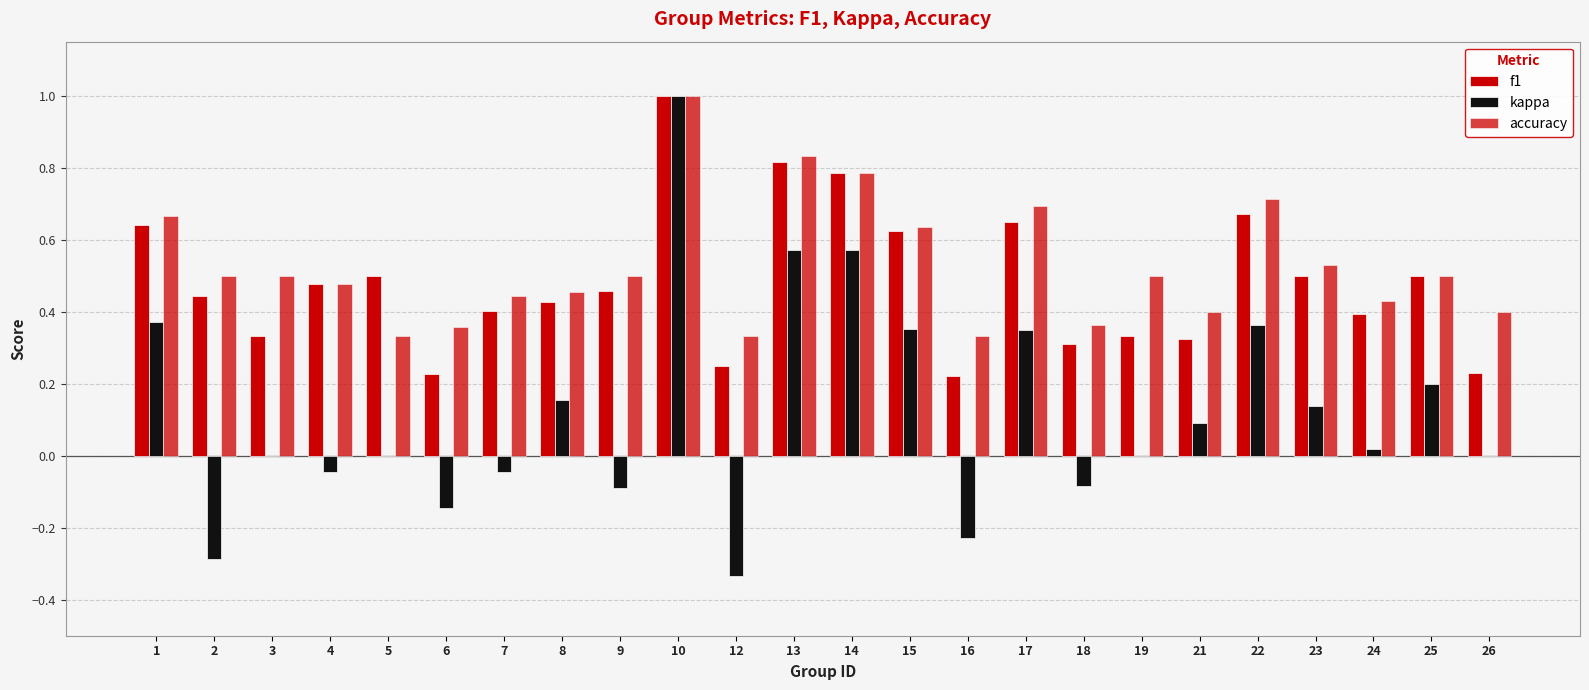

What value does the accuracy series have at 9?

0.5